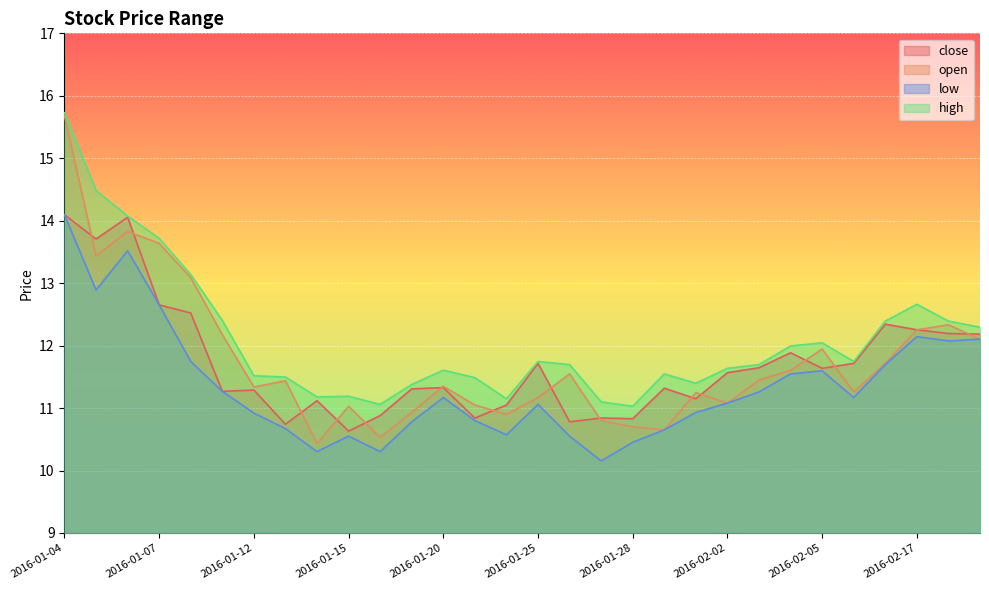

At 2016-01-11, list the series in order from smallest to largest.

close, low, open, high